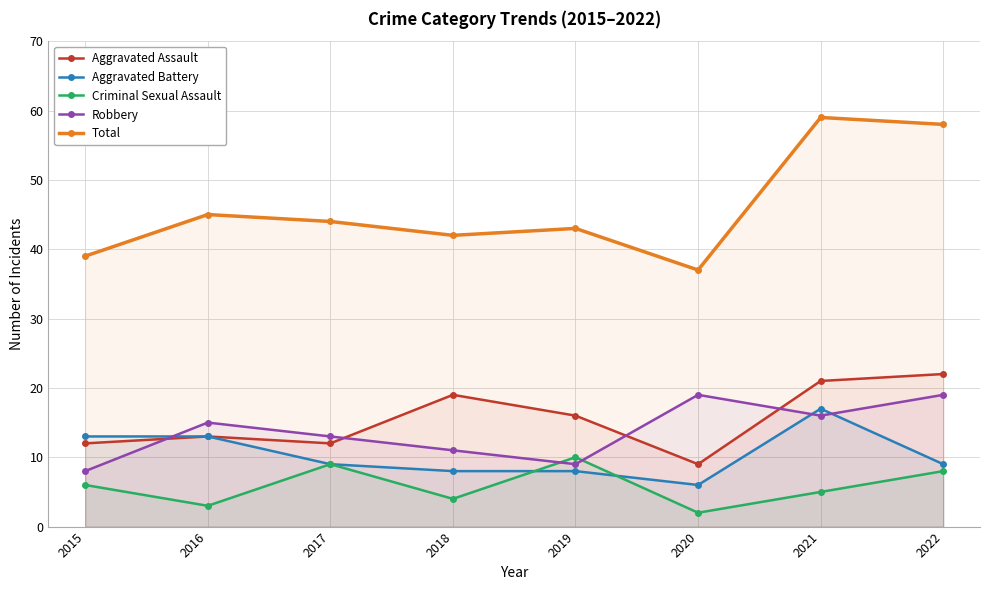

At which category does Total reach its first local valley?

2018